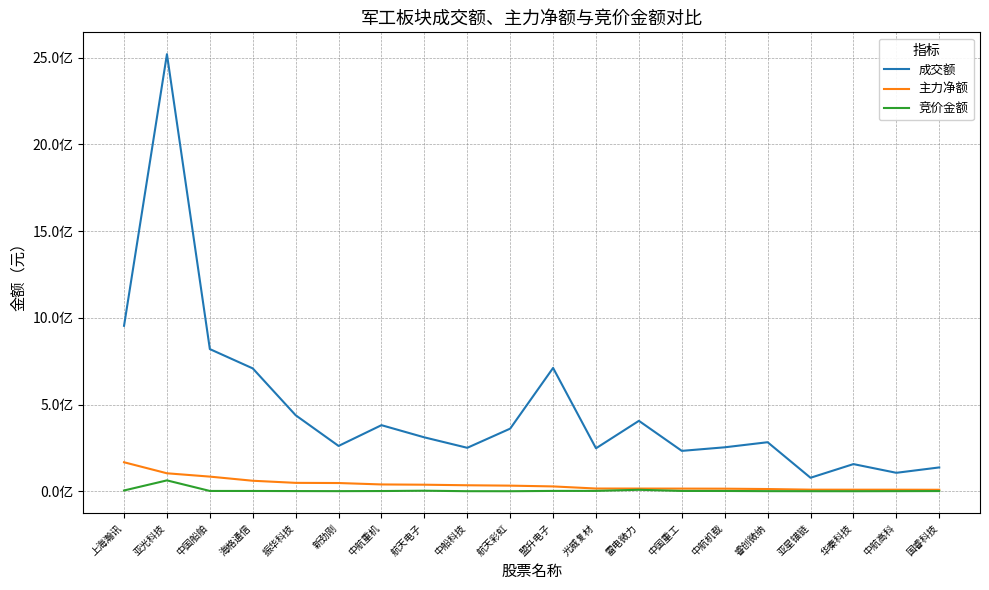

Does the chart display data point markers on the line(s)?

No